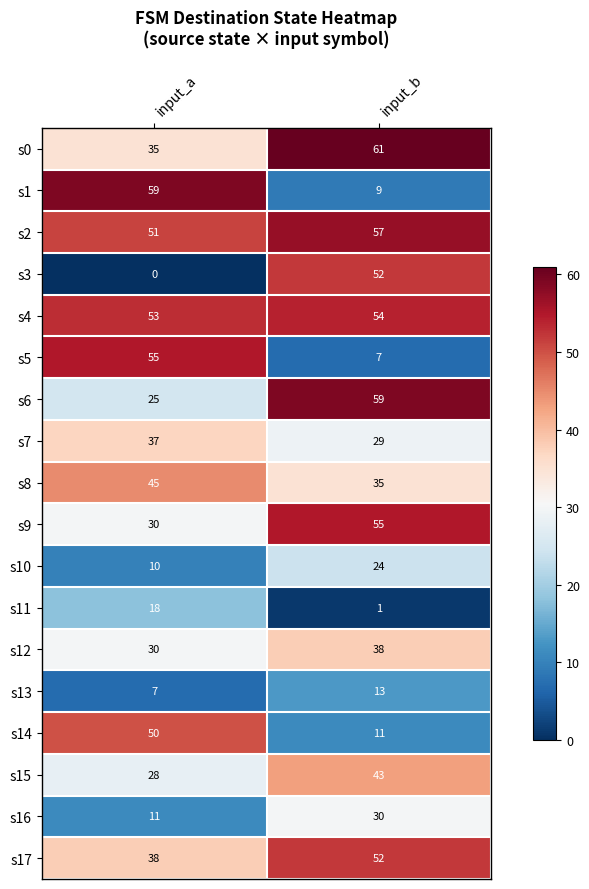

What is the average value of the s6 series?

42